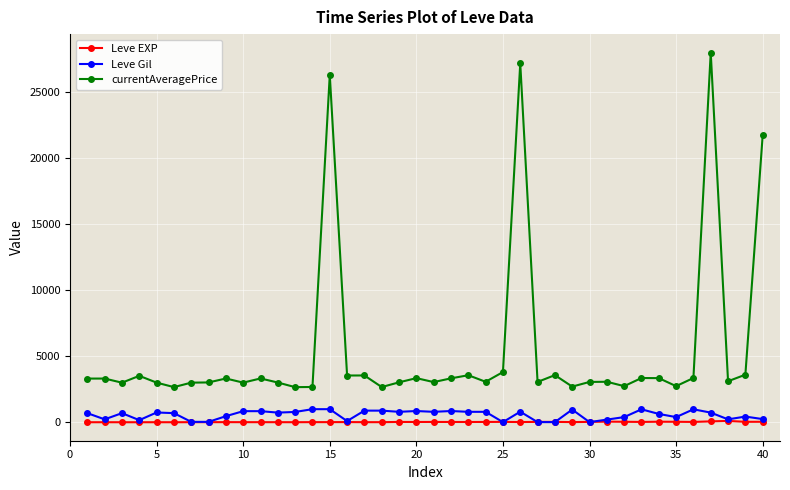

At how many categories does at least one series exceed 15752?

4